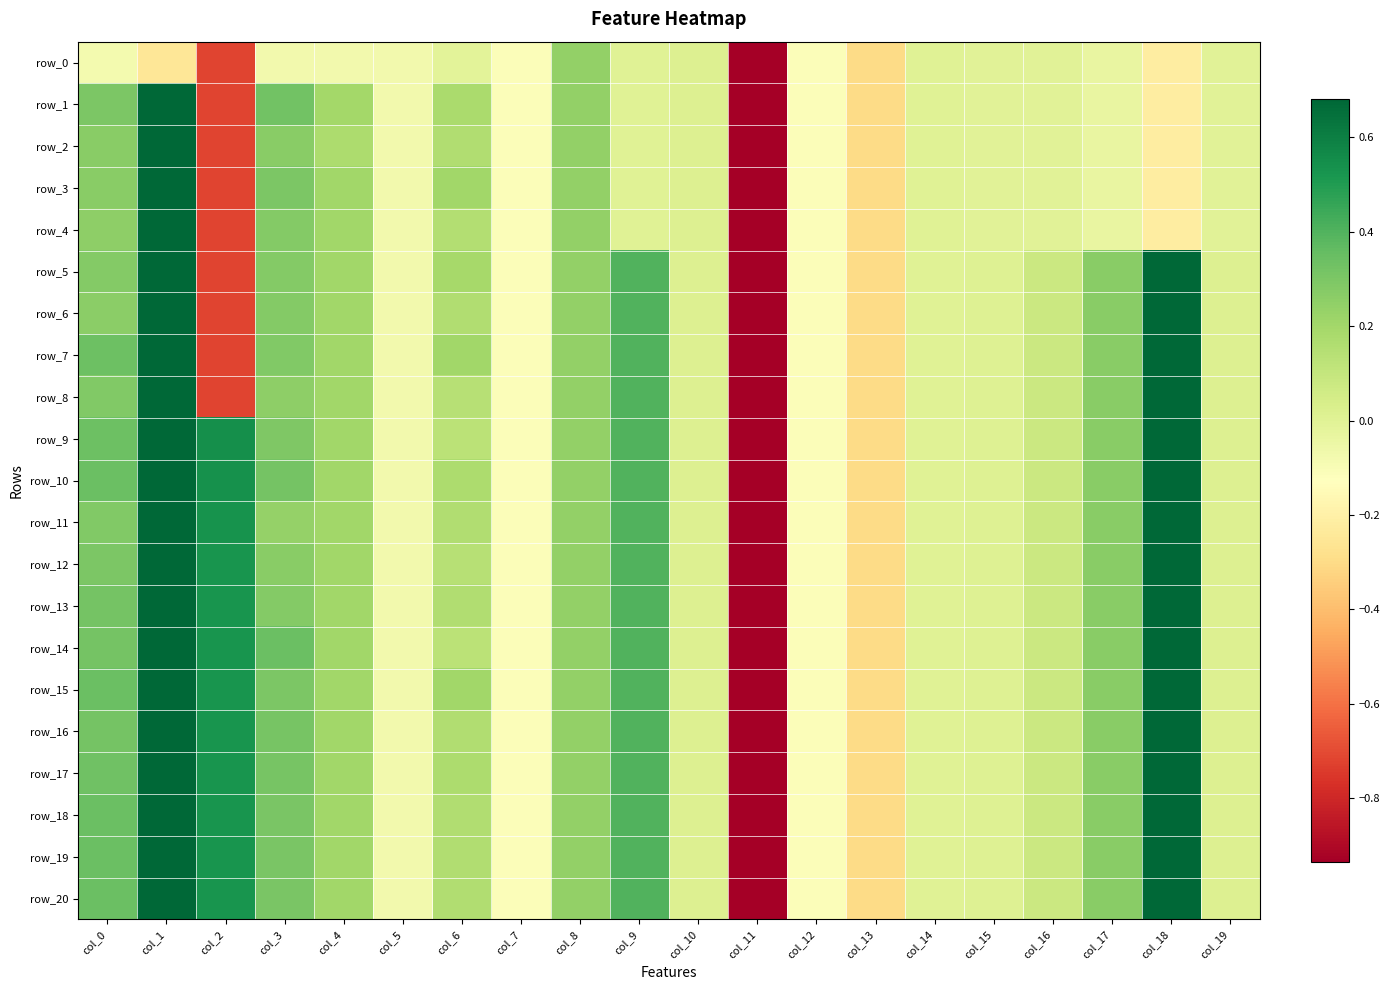

True or false: row_9 has a value of -0.4 at col_13.

False